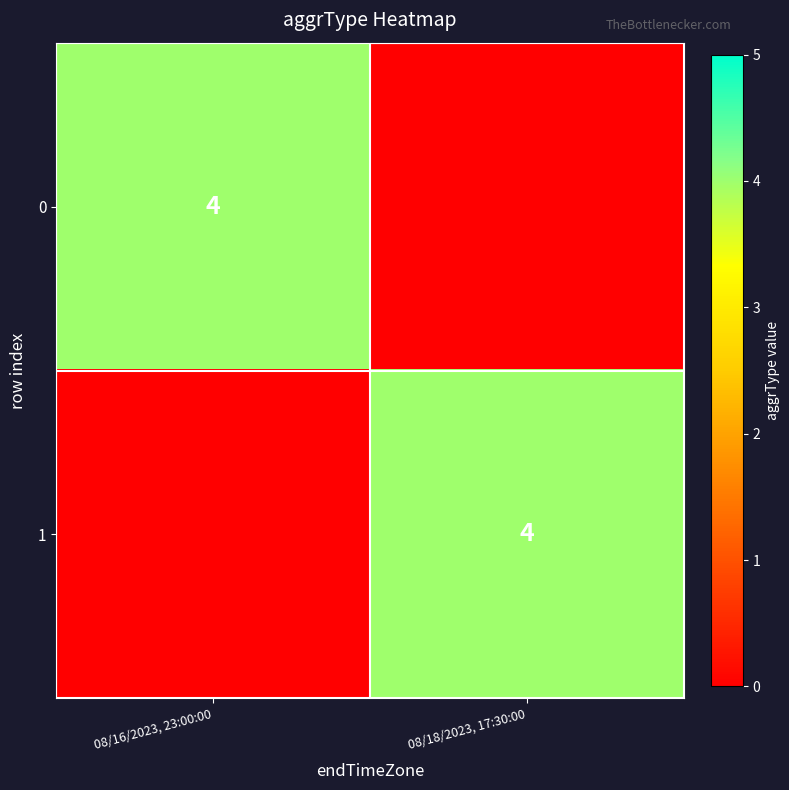

The 0 series shows 4 at 08/16/2023, 23:00:00. True or false?

True